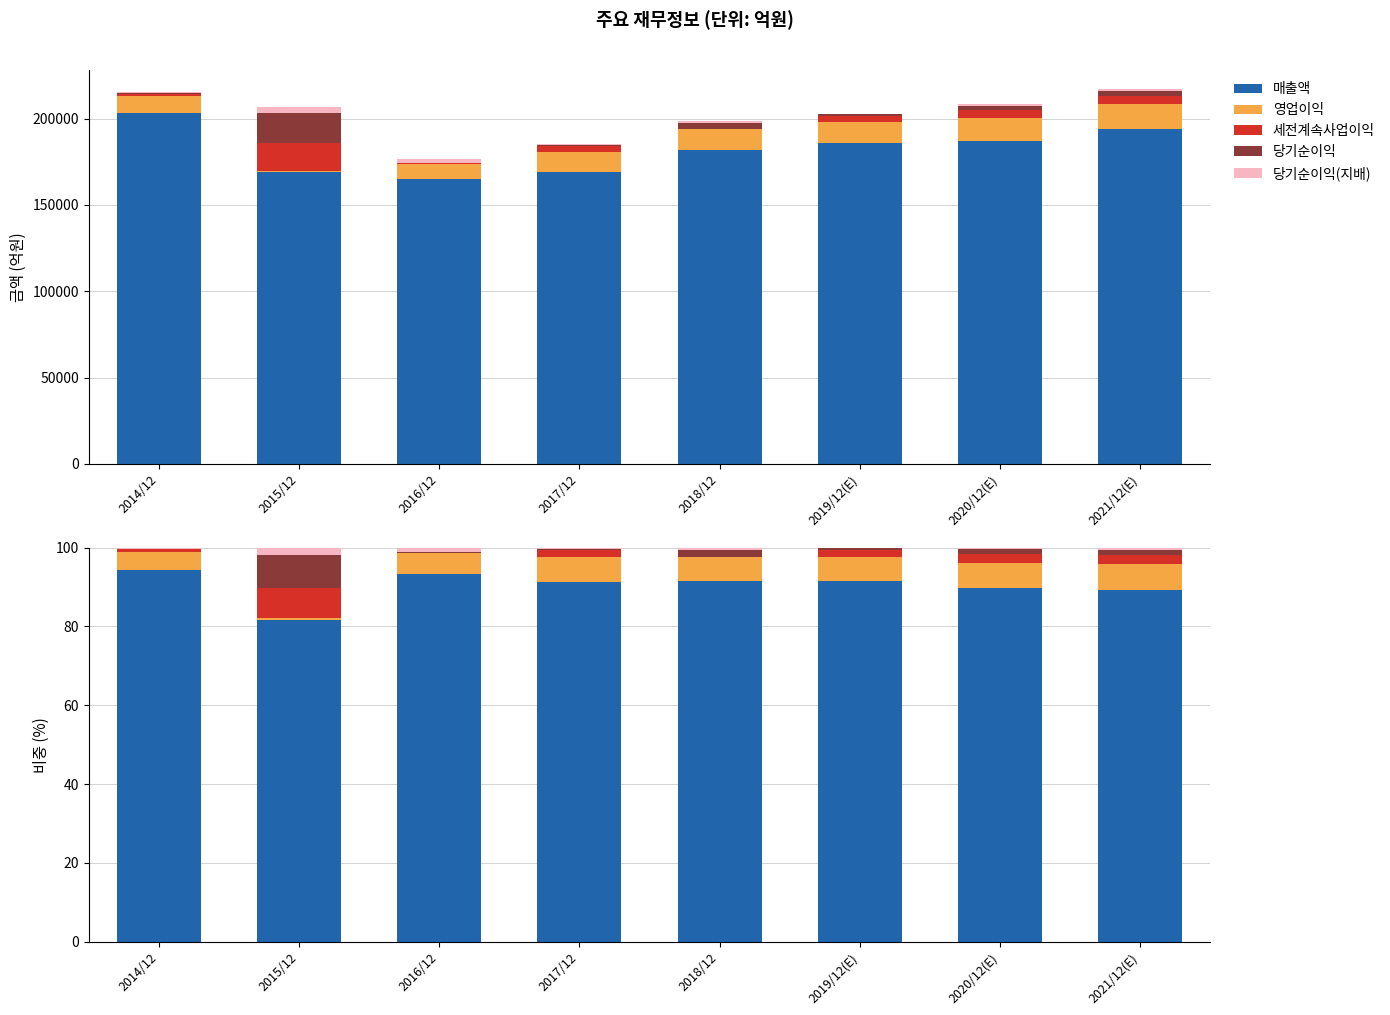

The 당기순이익 series shows 1.7 at 2018/12. True or false?

True